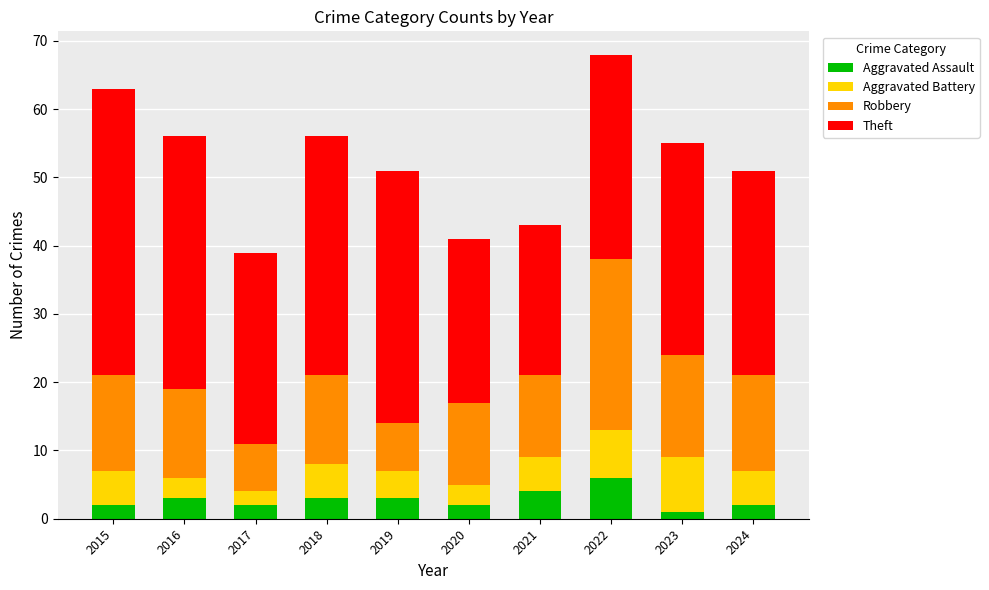

What is the total value across all series at 2016?

56